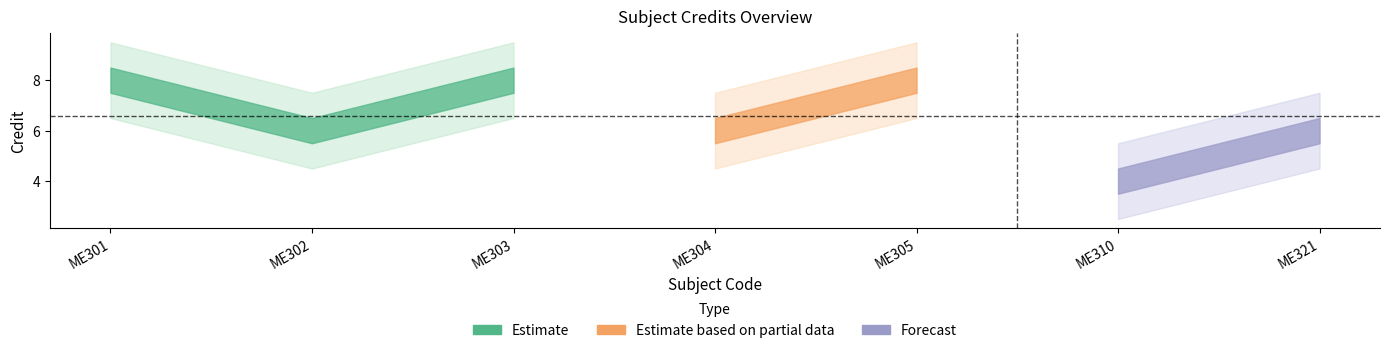

Reading left to right, extract all data points from this chart.

8	6	8	6	8	4	6